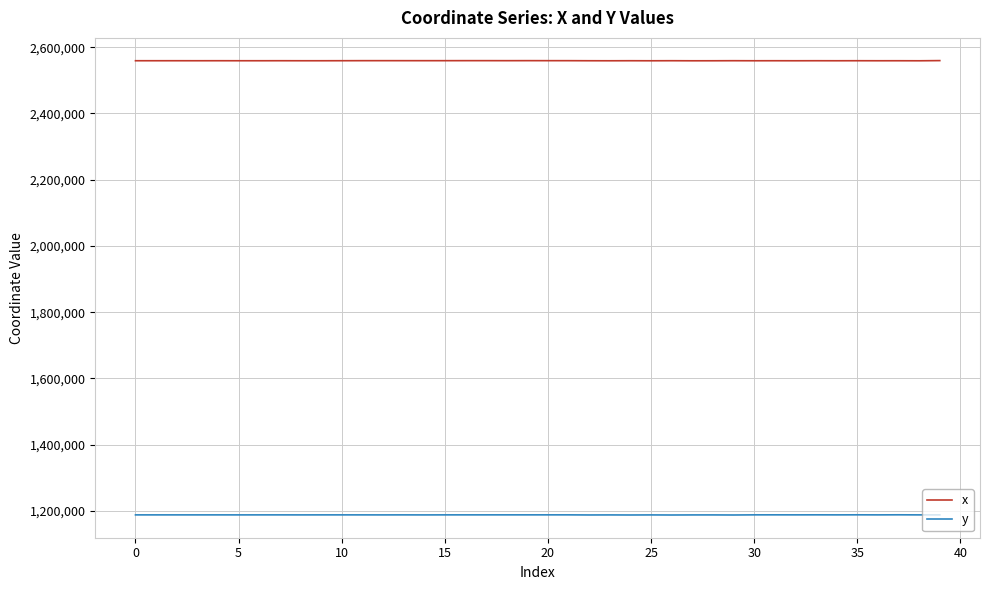

Rank the series by their maximum value, from lowest to highest.

y, x